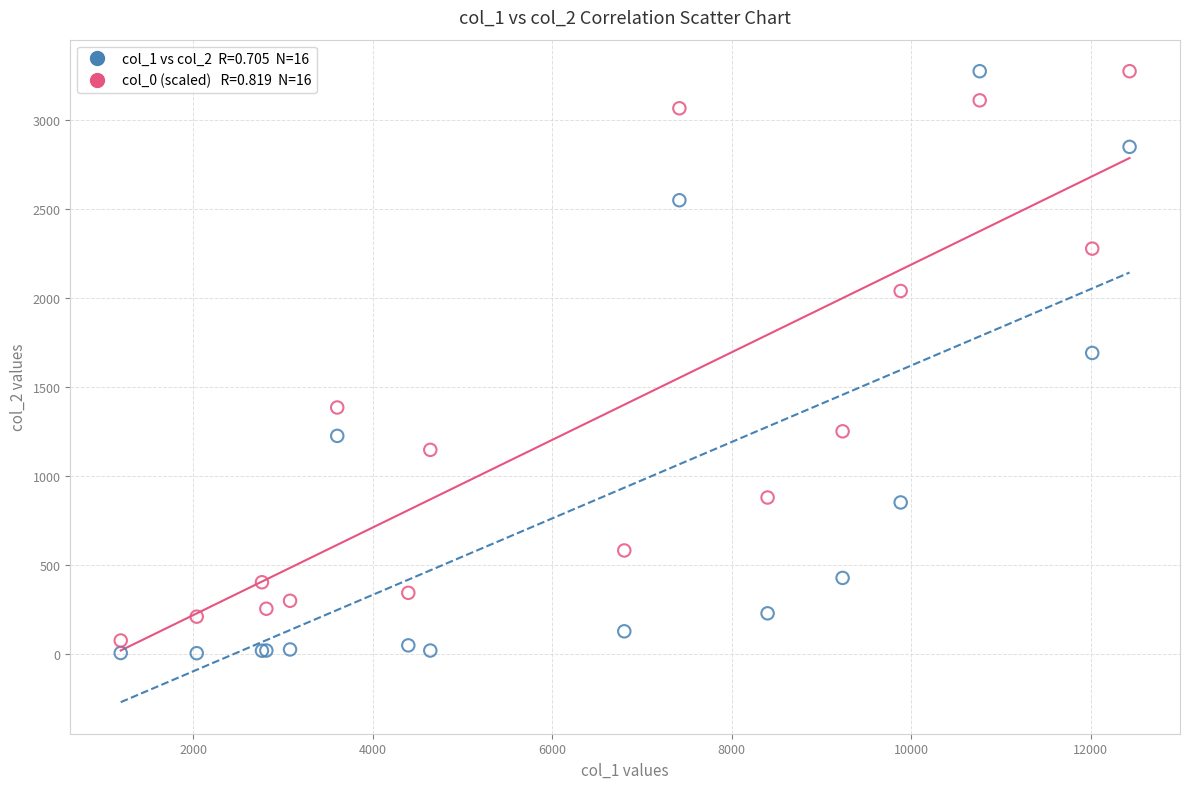

Across all series, what Y value is closest to 1638?

1690.0